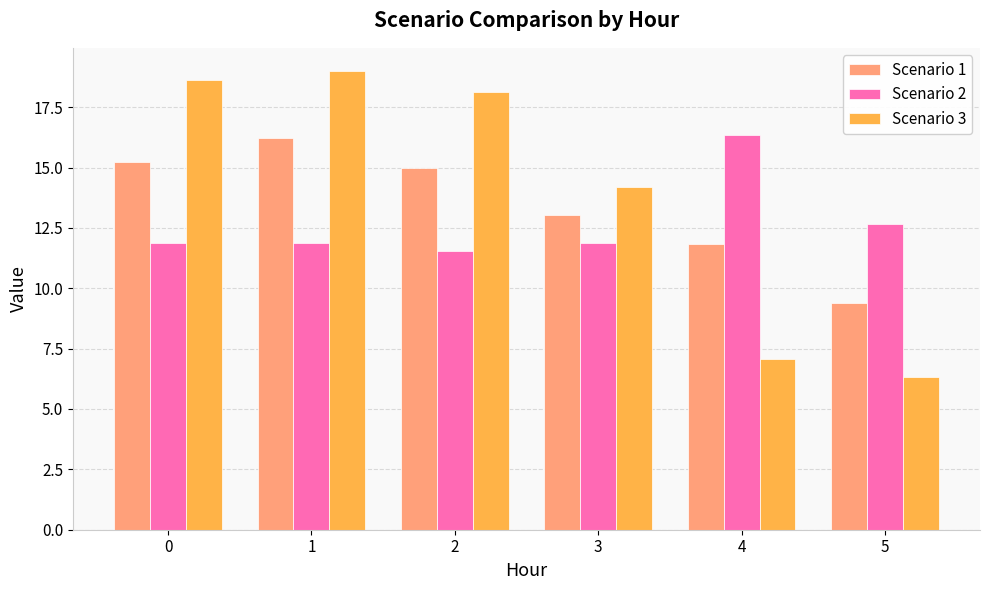

Between 0 and 5, which series saw the biggest shift?

Scenario 3